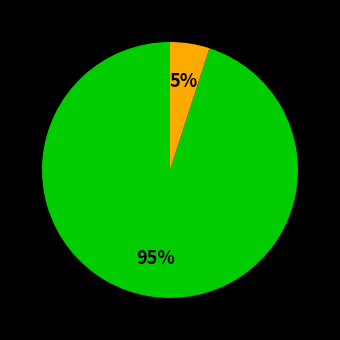

Is there a majority slice in this chart?

Yes